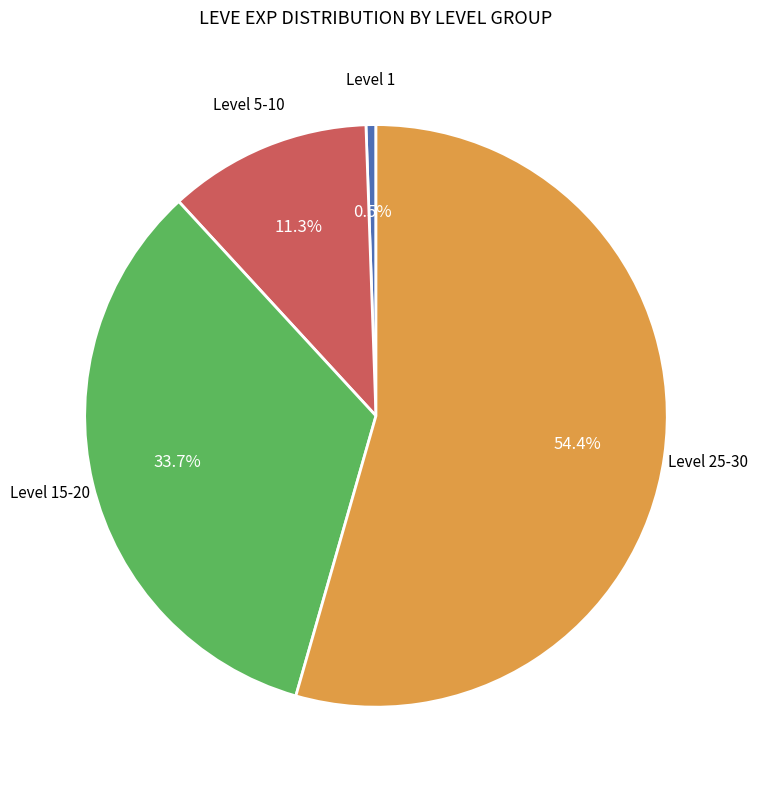

Does any single category account for the majority?

Yes